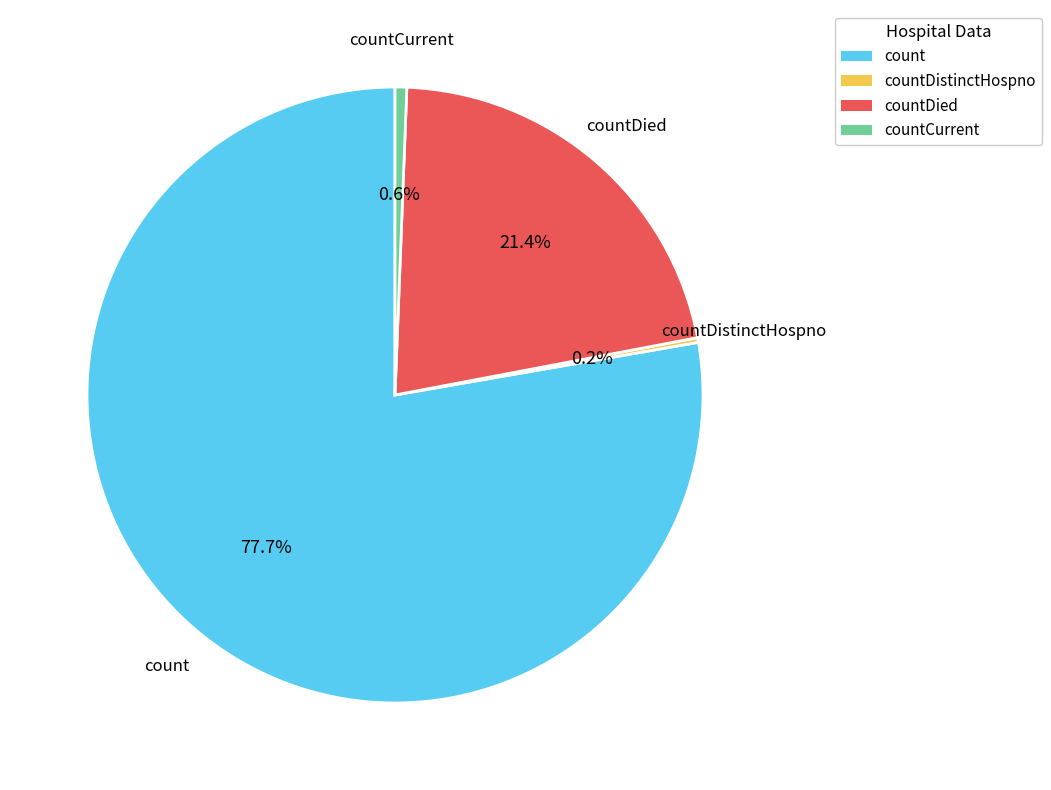

True or false: count accounts for 71% of the total.

False